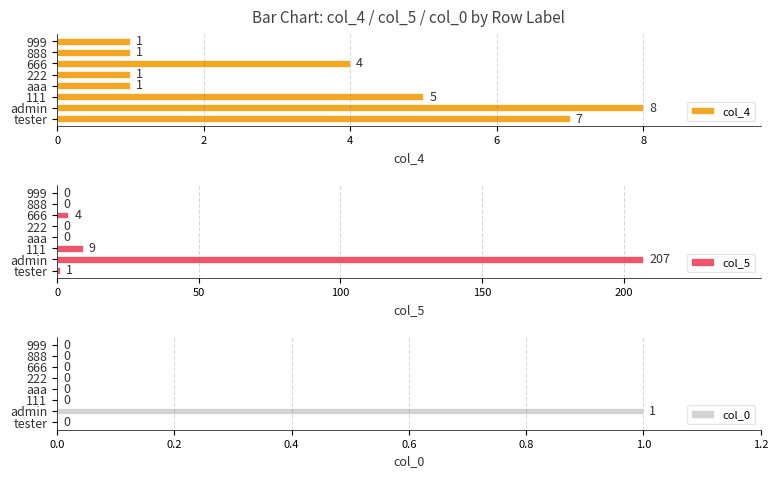

Is it true that col_4 equals 0 at aaa?

False